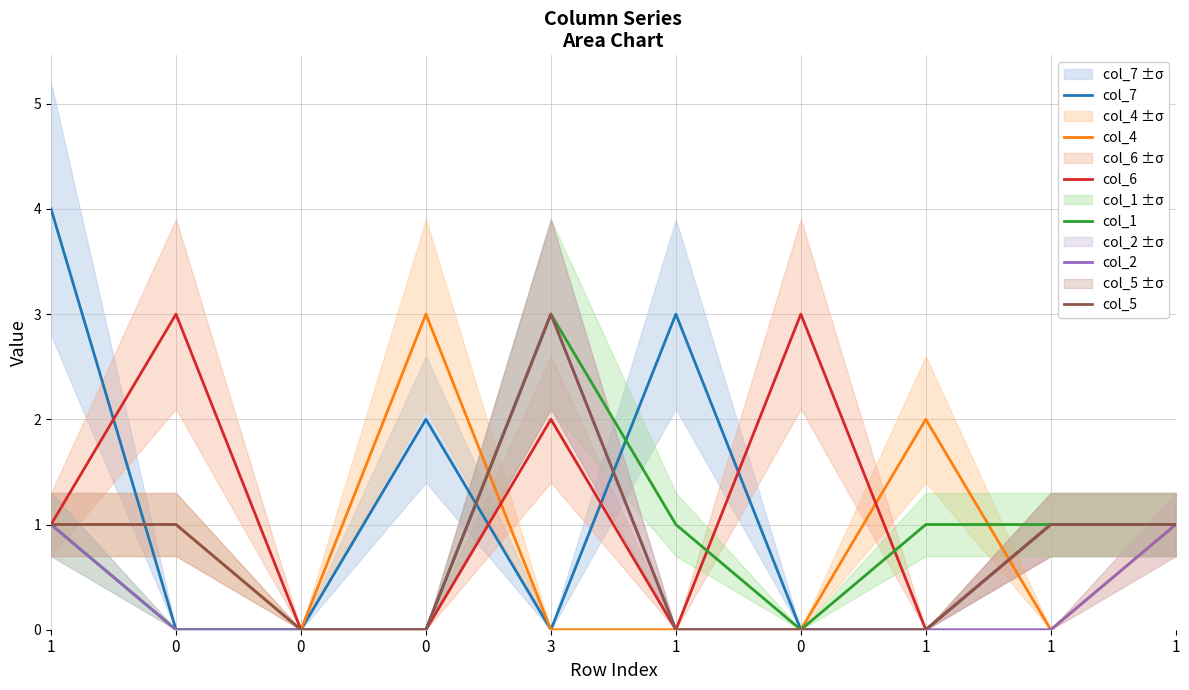

At which label is col_4 closest to 1?

1